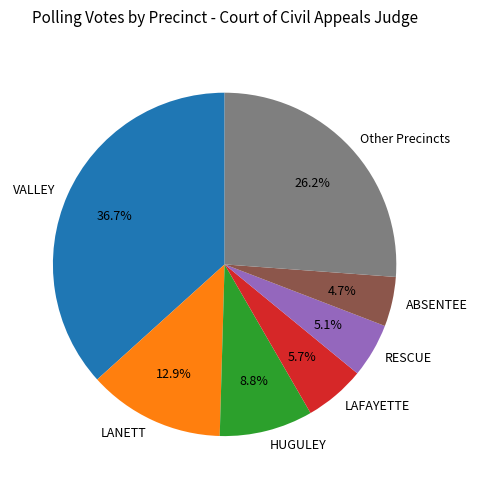

Which category has the biggest portion of the pie?

VALLEY